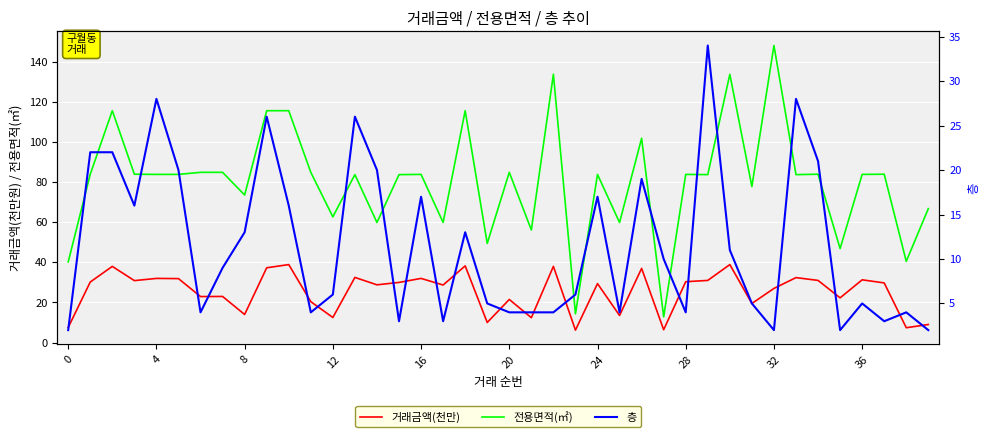

Does the chart display data point markers on the line(s)?

No